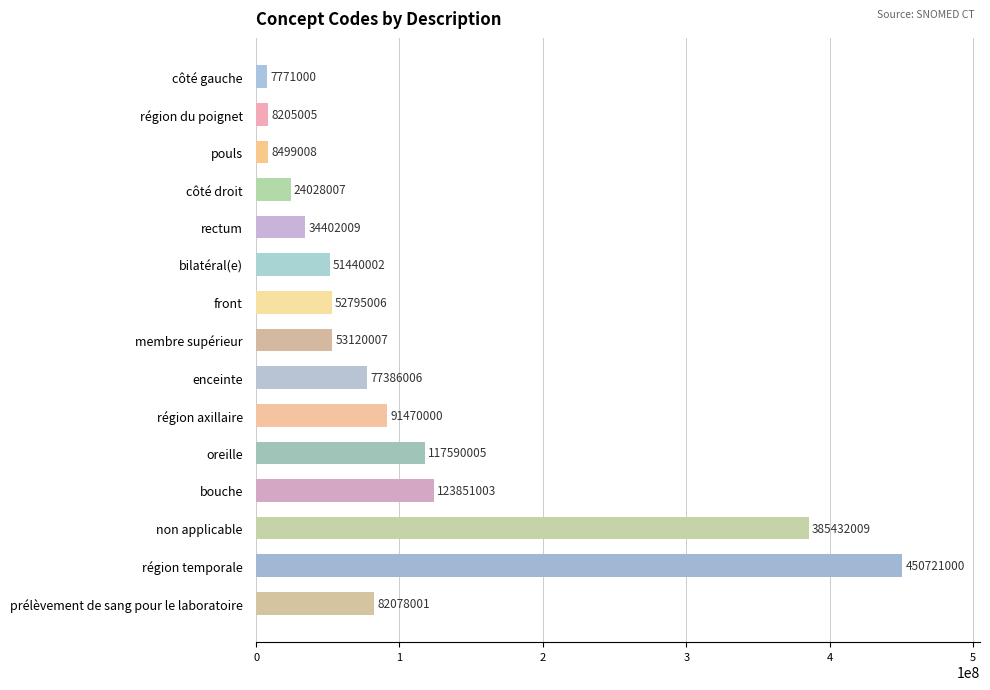

What is the change in value from bilatéral(e) to oreille?

+66150003